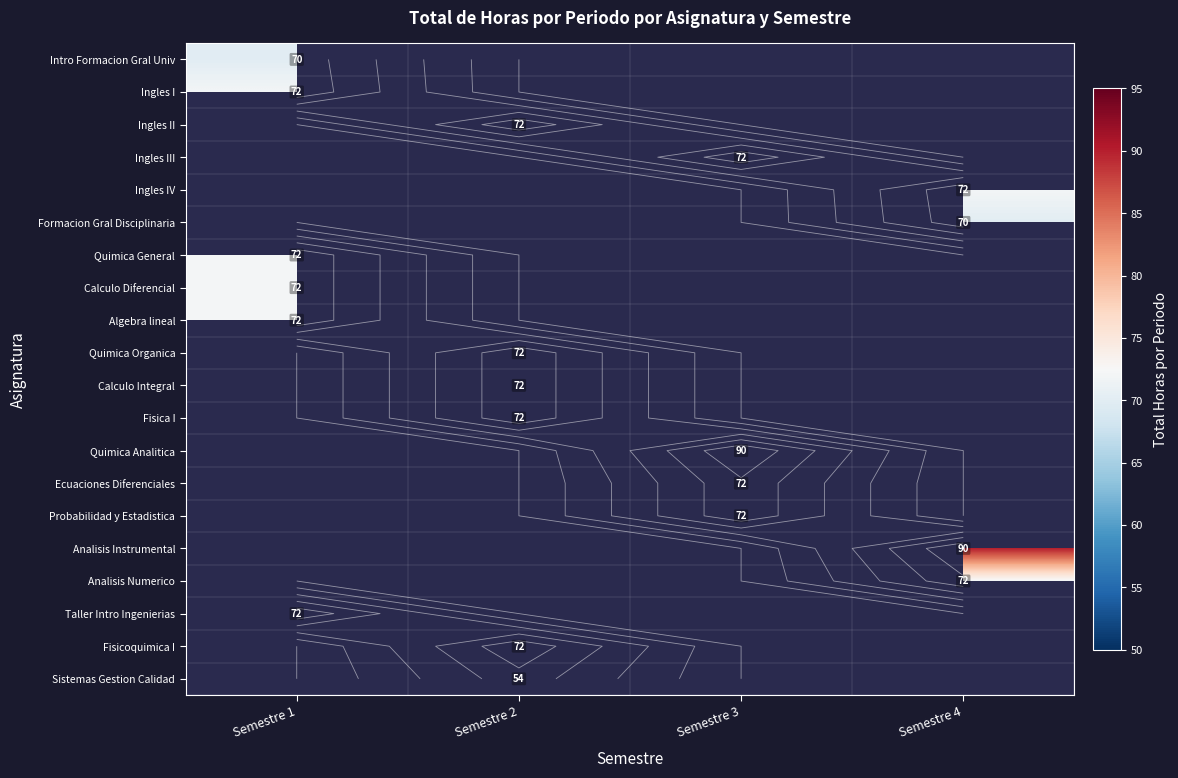

At which category does the chart reach its peak across all series?

Semestre 3